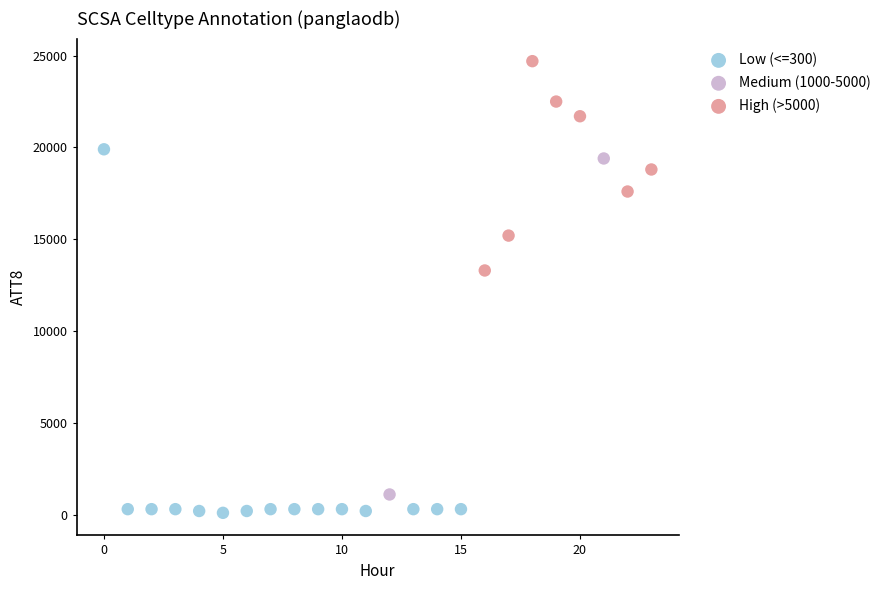

Which series has the largest Y range (max minus min)?

Low (<=300)